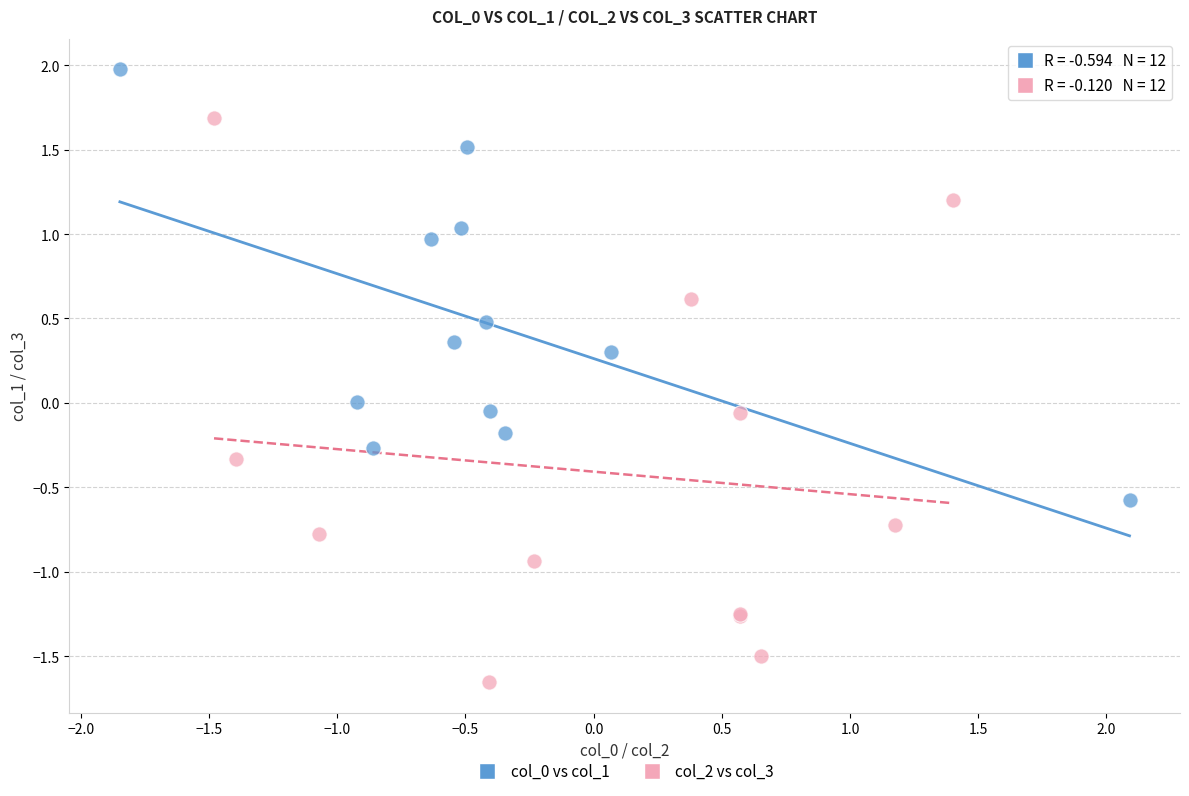

Which series has the largest Y range (max minus min)?

col_2 vs col_3